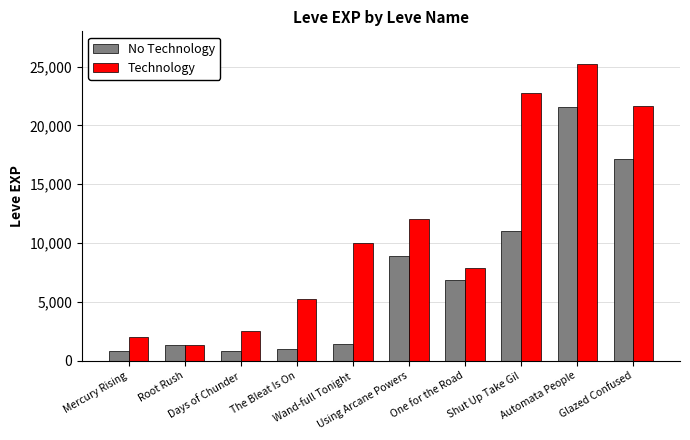

Which series has the largest range (max minus min)?

Technology